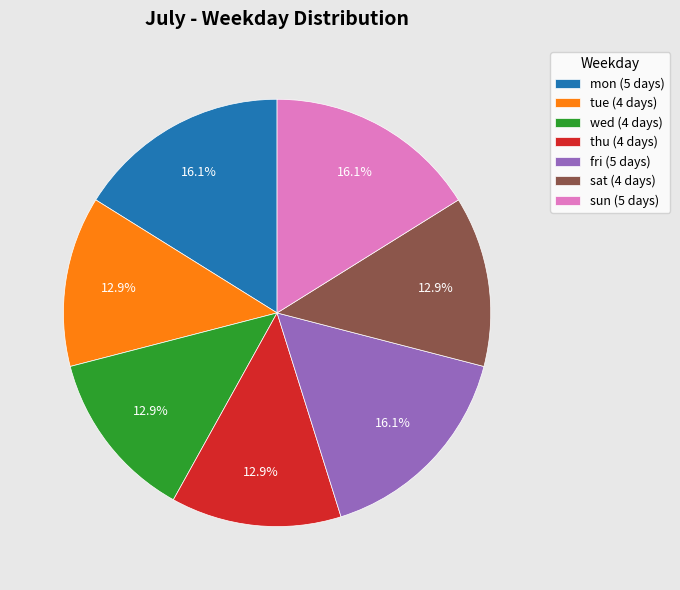

Does sat (4 days) account for over 50% of the chart?

No